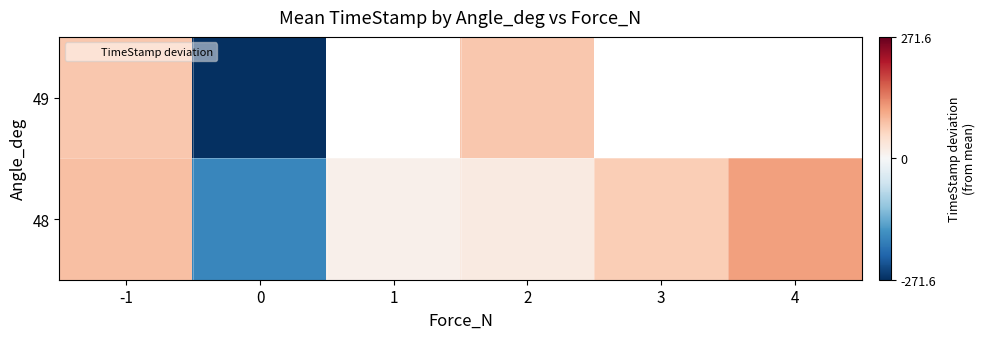

Which has a higher value, 3 or 2?

2